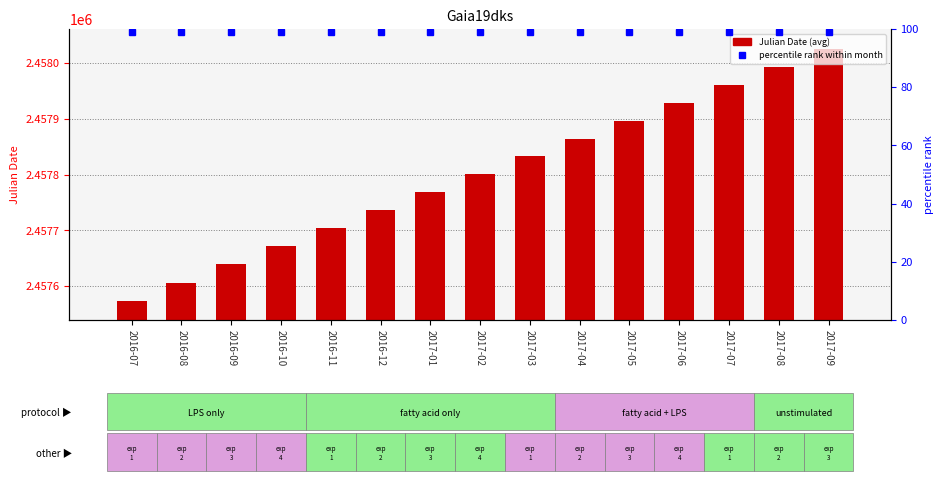

Read the value at 2017-01.

2457768.4